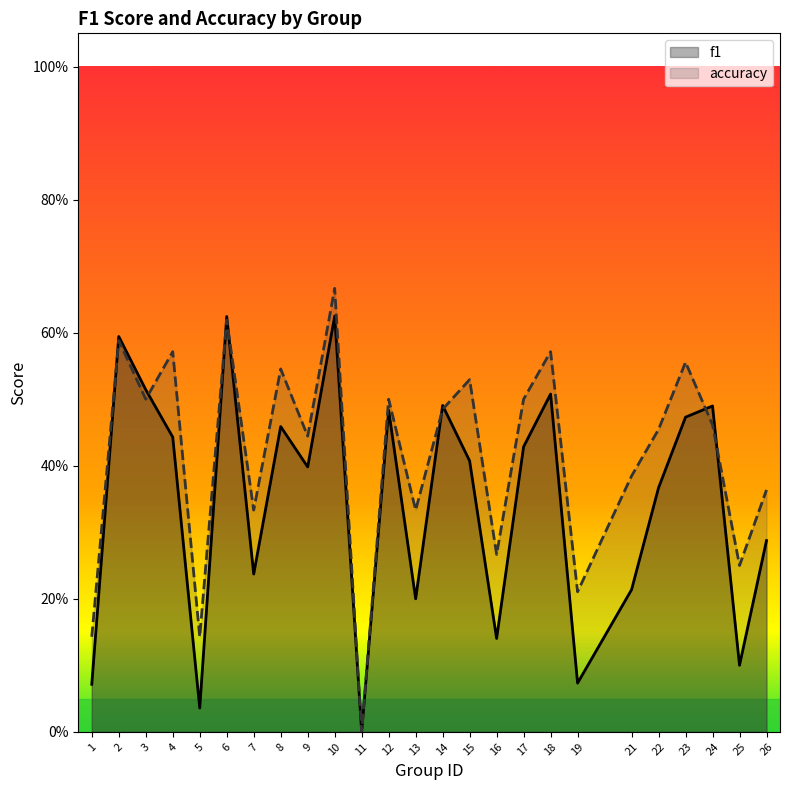

True or false: accuracy and f1 cross at least once.

True